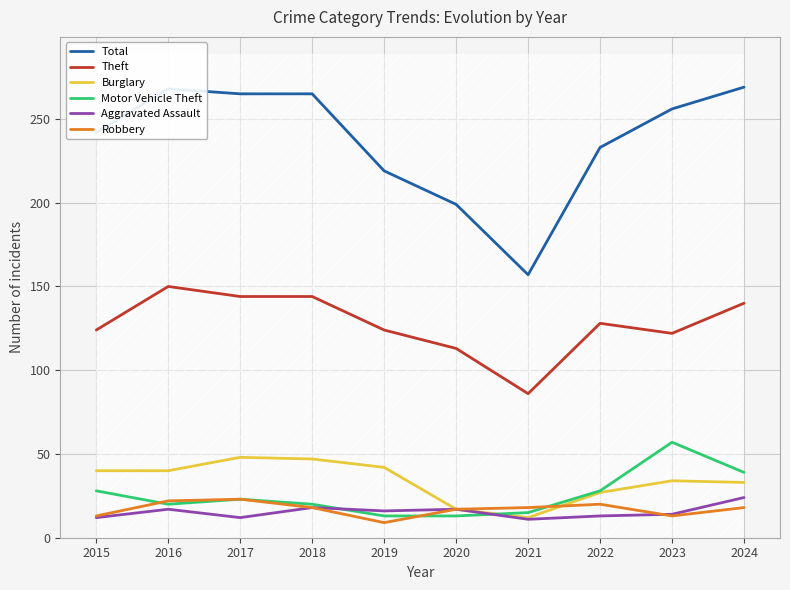

How many data points in Theft are above 128?

4